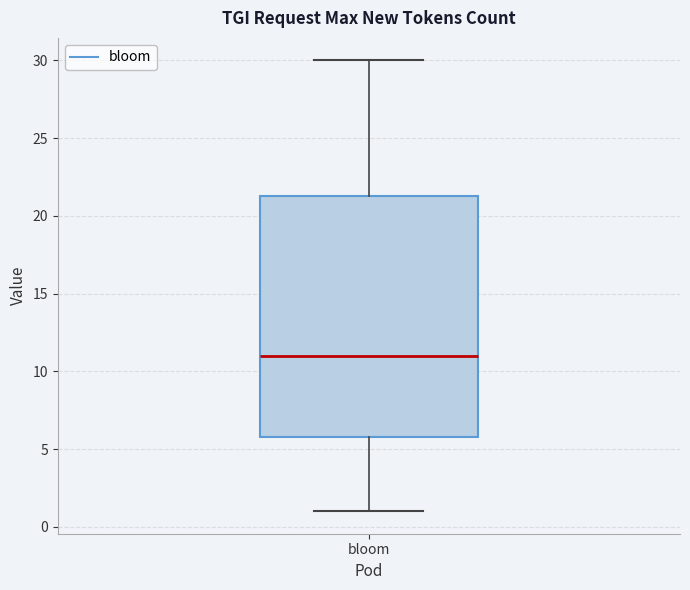

Transcribe this box plot: give where the median line is, the range the box spans, and where the two whiskers end, as read against the y-axis. The values are not printed on the chart, so give them approximately, as read against the axis.

median 11.0, box 6.0 to 21.5, whiskers 1.0 to 30.0